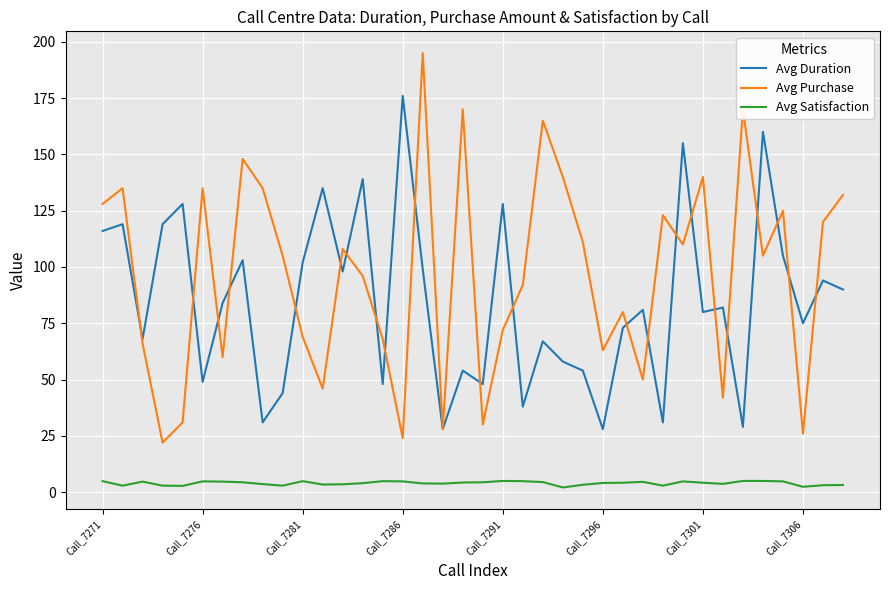

What is the lowest value of the Avg Duration series?

28.0